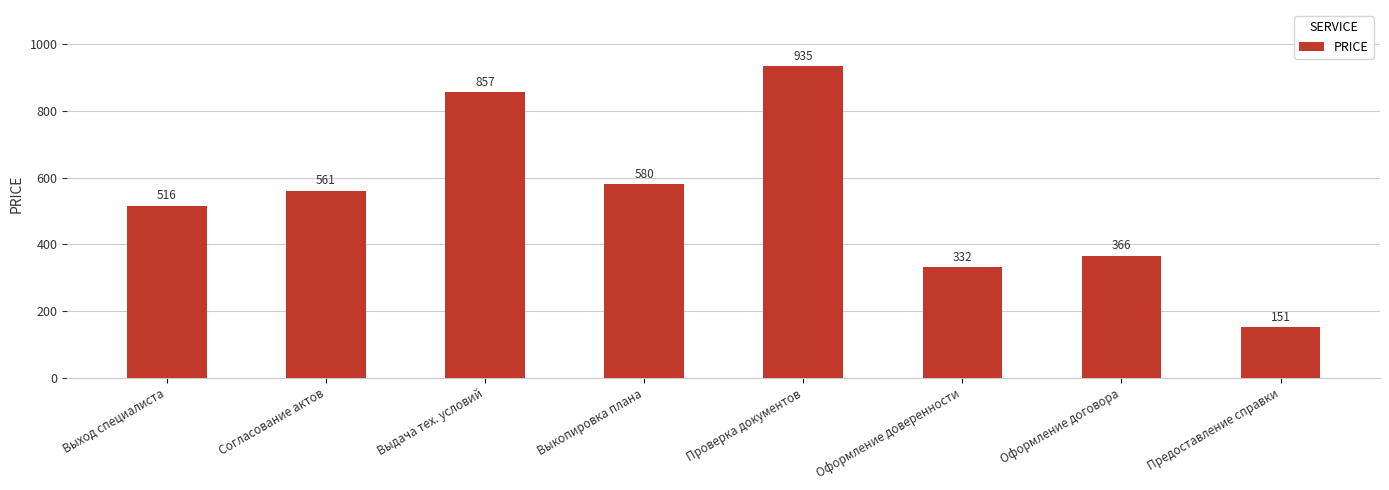

List the labels in order of value, smallest first.

Предоставление справки, Оформление доверенности, Оформление договора, Выход специалиста, Согласование актов, Выкопировка плана, Выдача тех. условий, Проверка документов